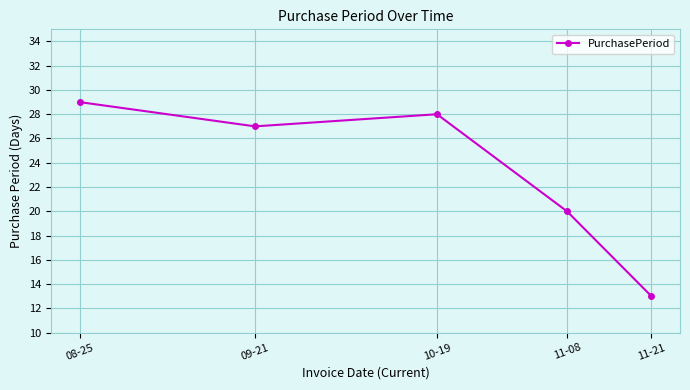

List the labels in order of value, largest first.

08-25, 10-19, 09-21, 11-08, 11-21